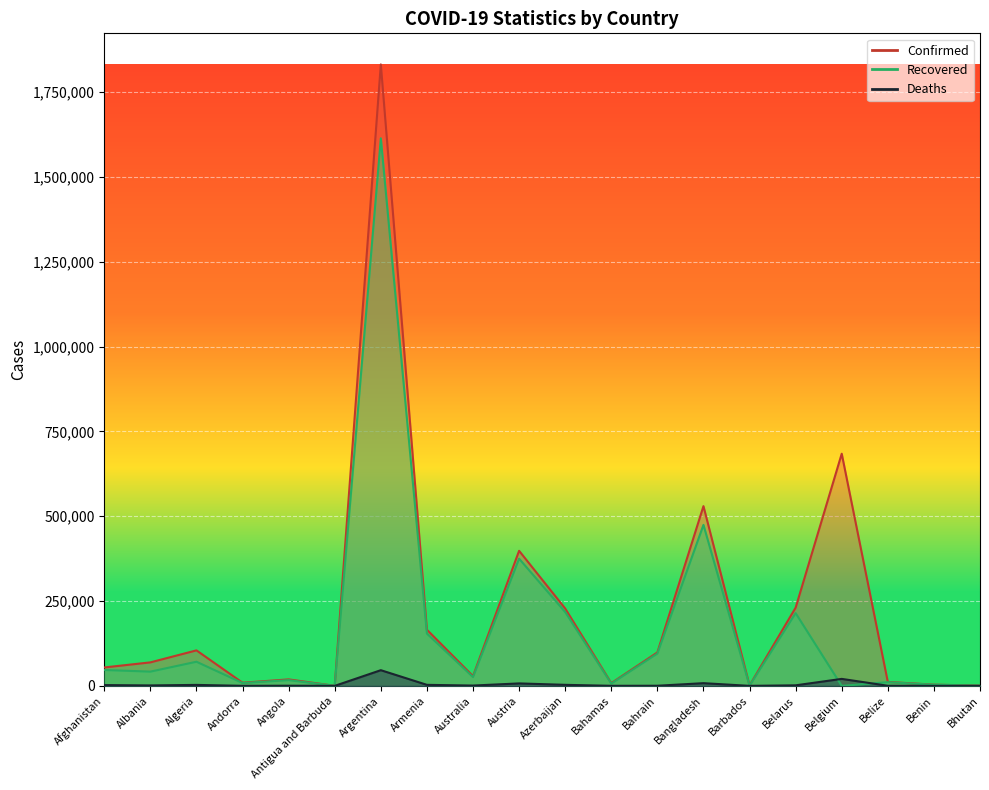

At Australia, list the series in order from largest to smallest.

Confirmed, Recovered, Deaths